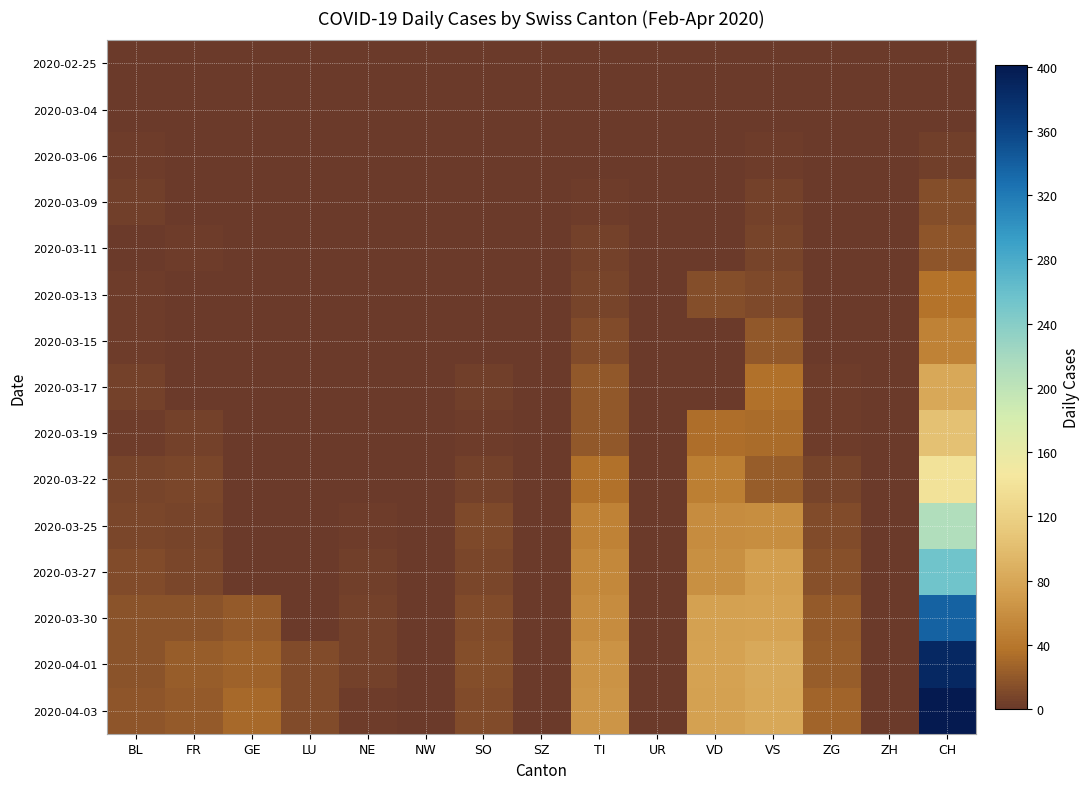

Which has a higher value, ZG or FR?

ZG